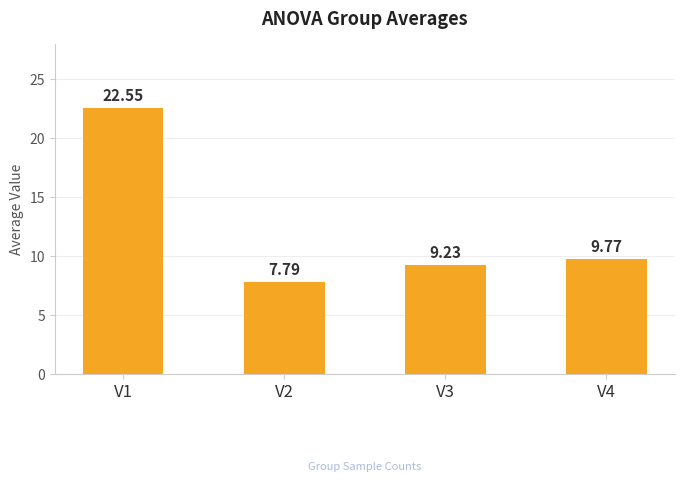

Count the number of categories in the chart.

4